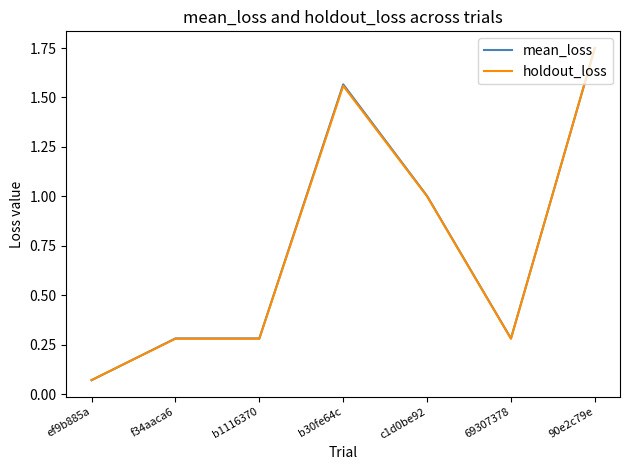

True or false: mean_loss has more than 0 interior local peaks.

True